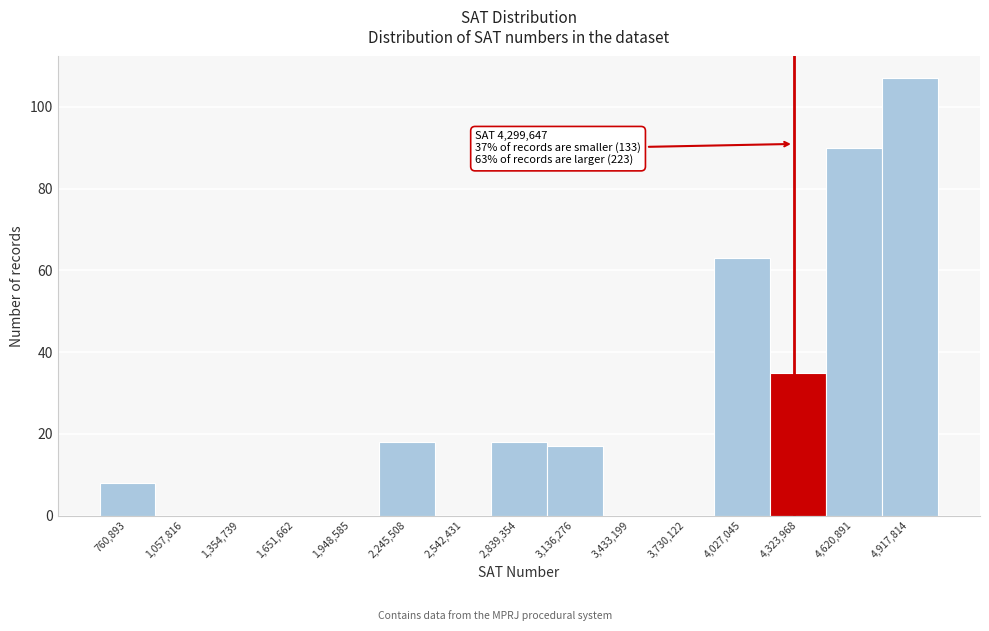

Which range on the x-axis has the tallest bar?

4750000 to 5050000